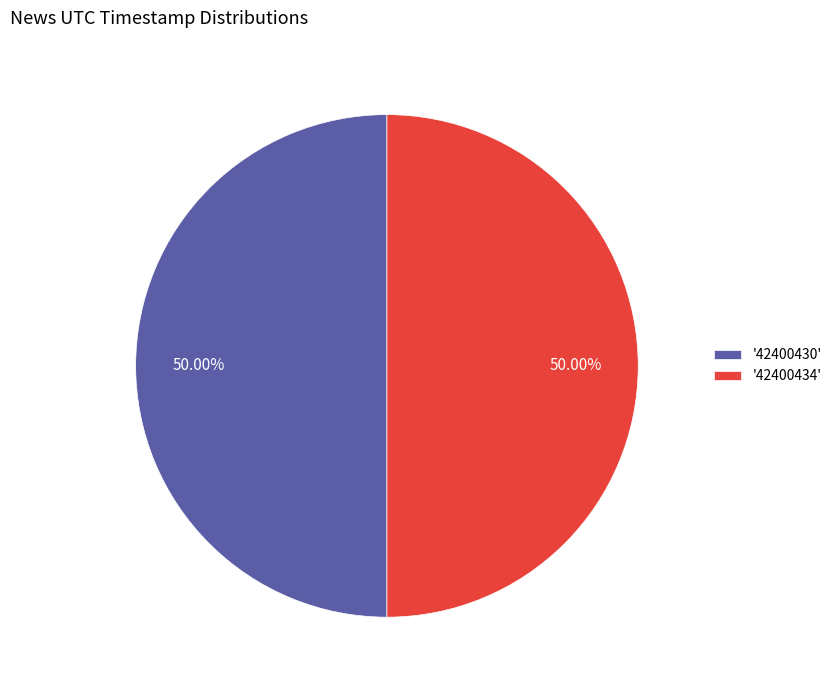

Do '42400434' and '42400430' together represent more than half of the pie?

Yes